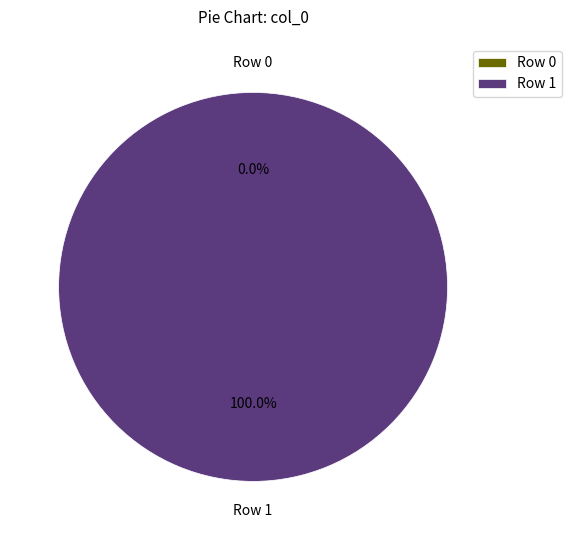

Is it true that Row 1 is 100% of the pie?

True